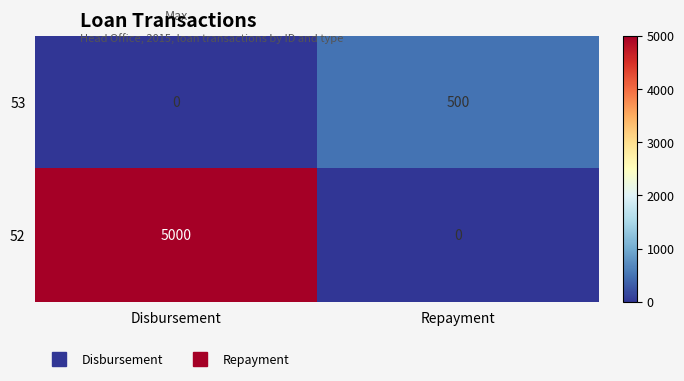

What is the total value across all series at Disbursement?

5000